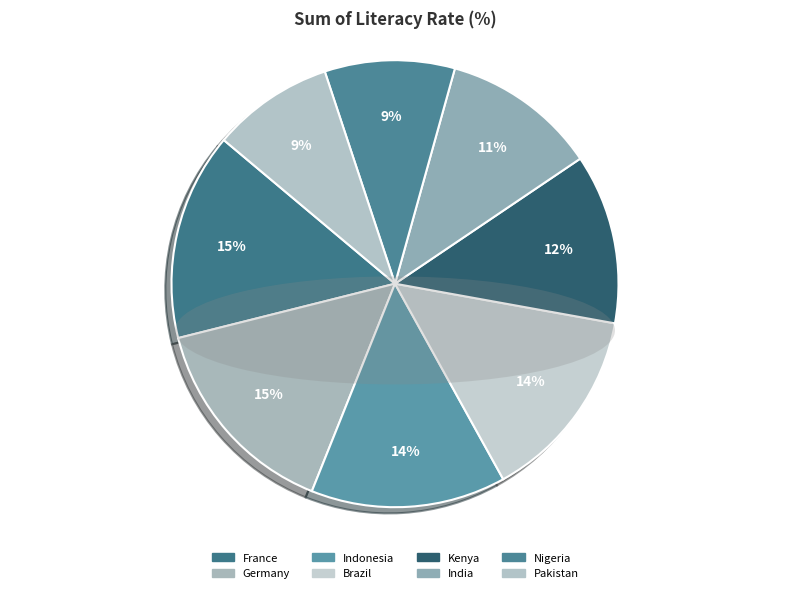

To the nearest percent, what is the combined percentage of France and Nigeria?

24%